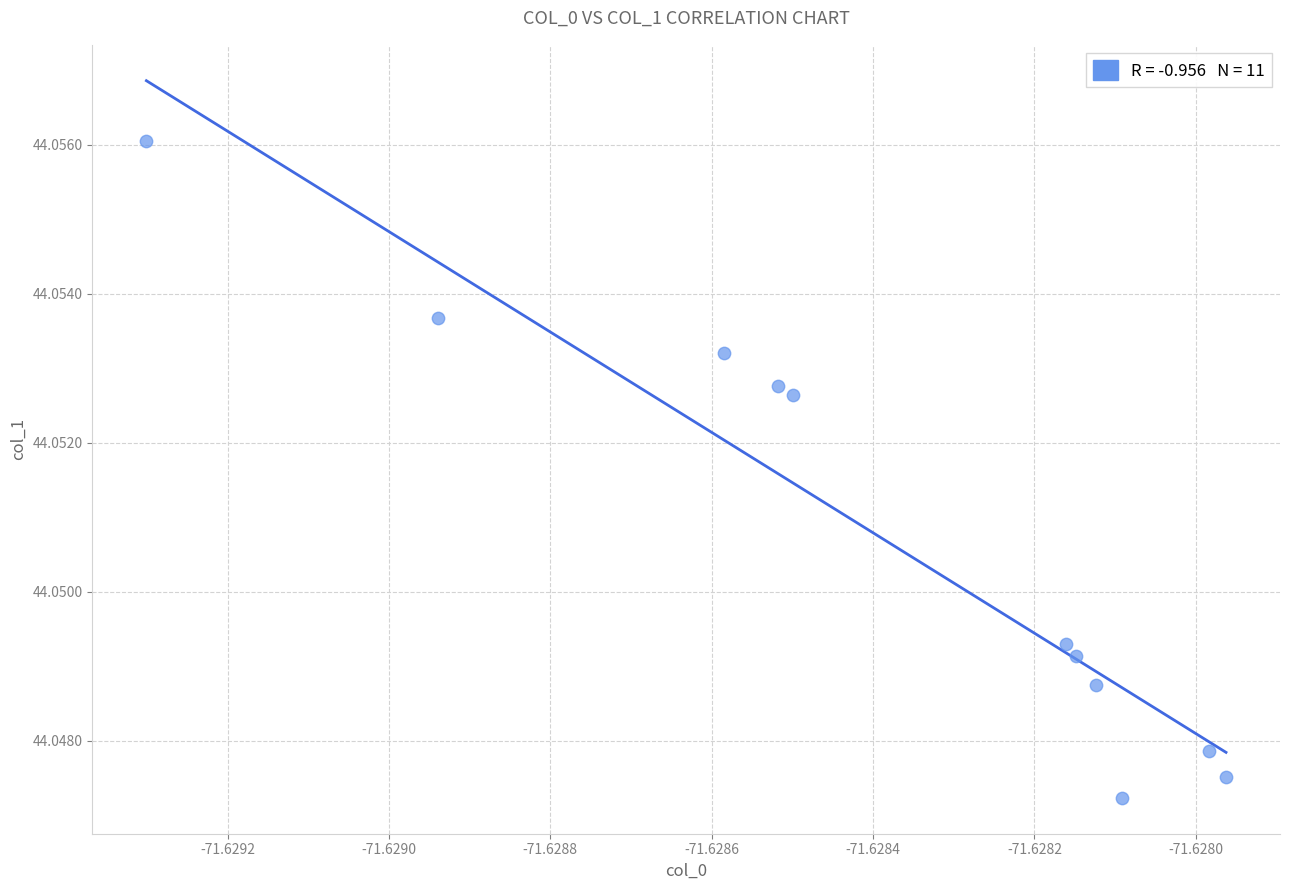

What is the average X value?

-71.6